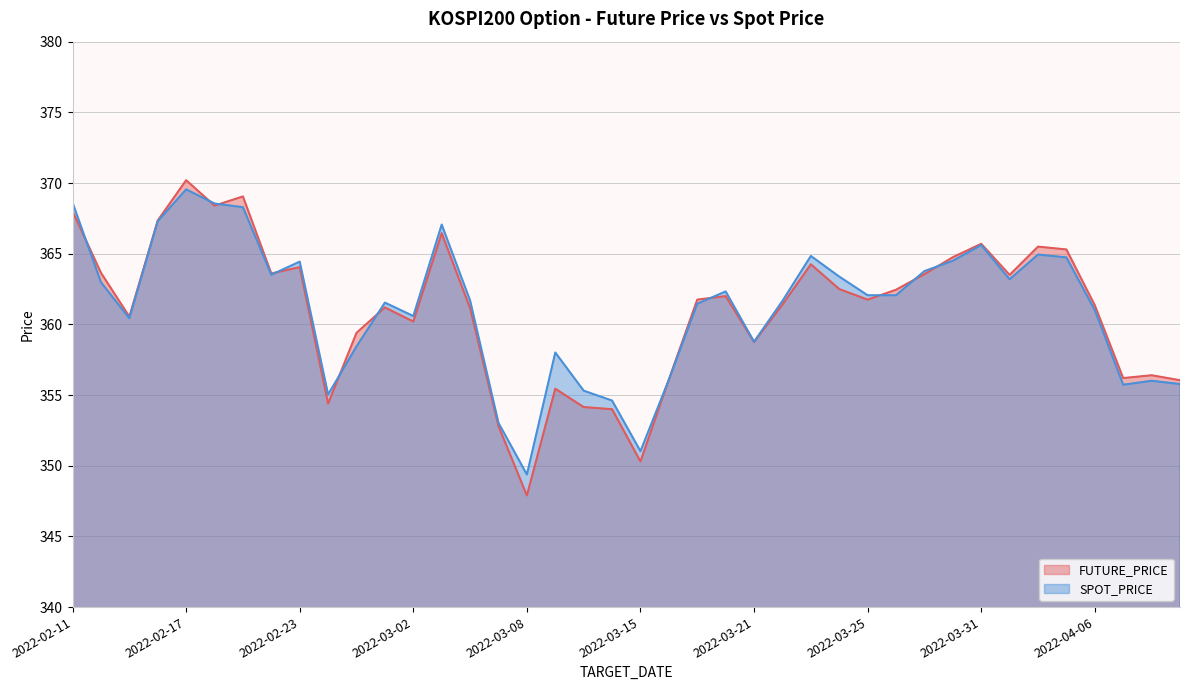

What is the difference between the maximum and second lowest values in the SPOT_PRICE series?

18.5